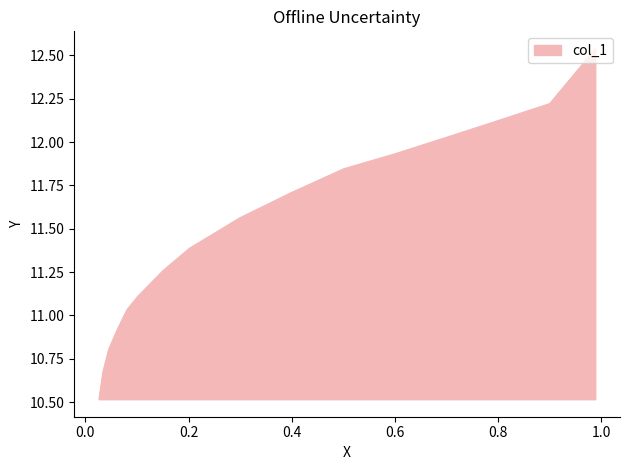

List the labels in order of value, largest first.

0.988, 0.8998, 0.8012, 0.7012, 0.6, 0.5005, 0.3997, 0.2993, 0.2015, 0.1506, 0.1019, 0.0803, 0.0625, 0.0451, 0.034, 0.0263